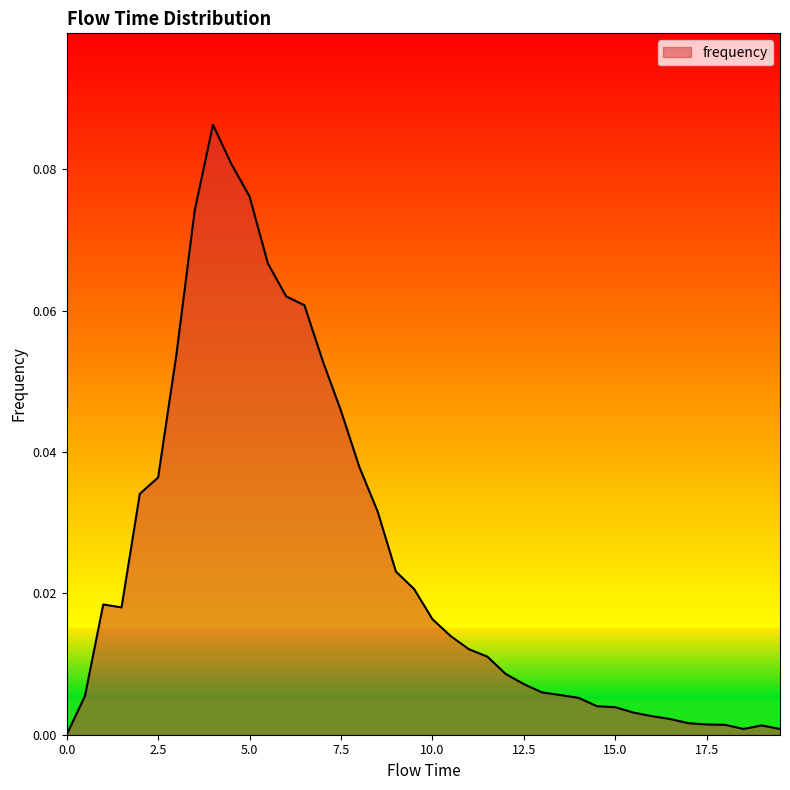

At which category does the chart reach its peak across all series?

4.0